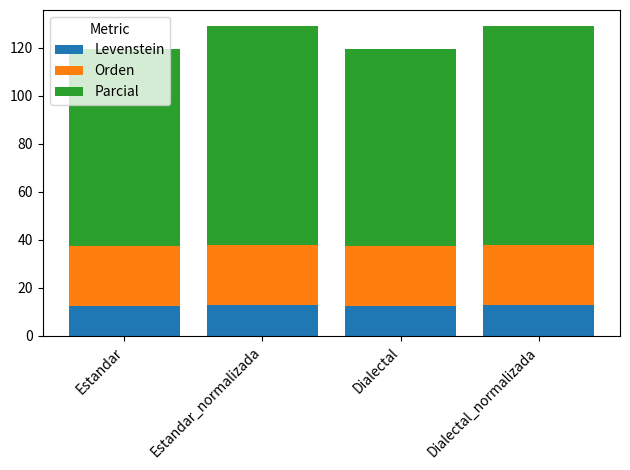

What is the average value of the Levenstein series?

12.7